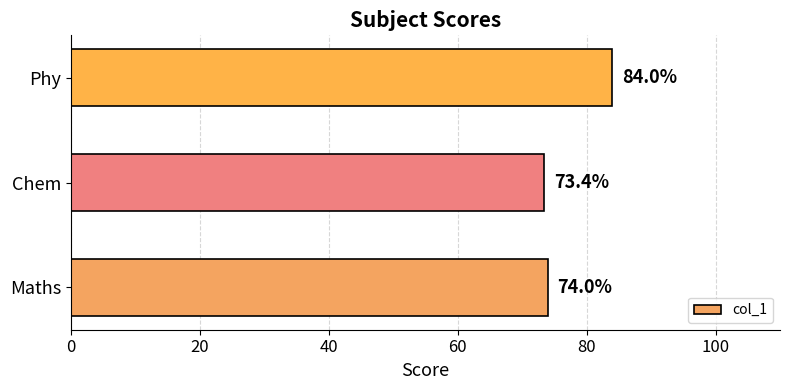

How many data points are less than 74?

1